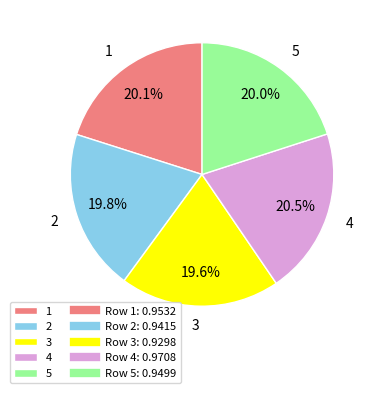

What is the total percentage of 2 and 4?

40.3%